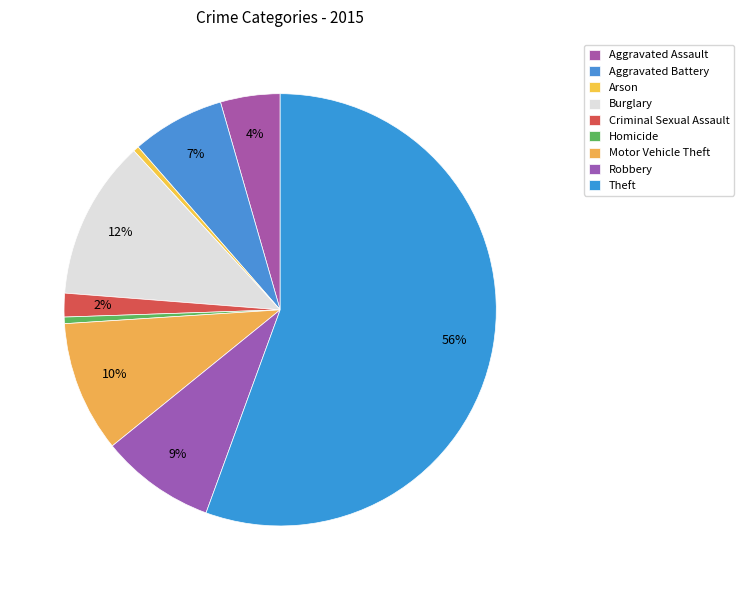

What is the change in value from Burglary to Homicide?

-6105